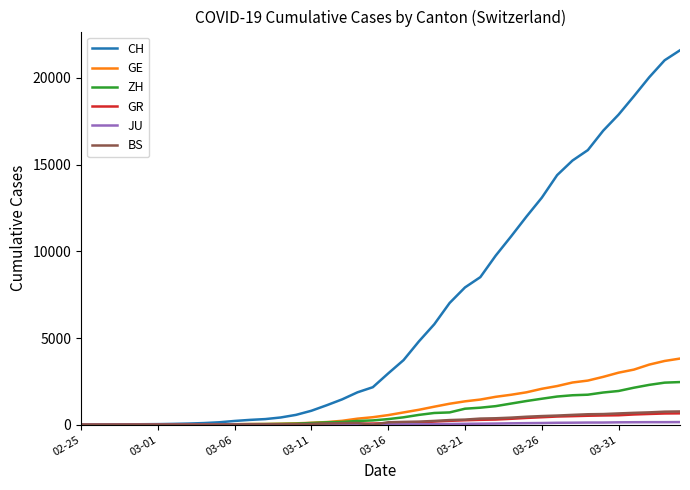

Which series has the largest total across all categories?

CH